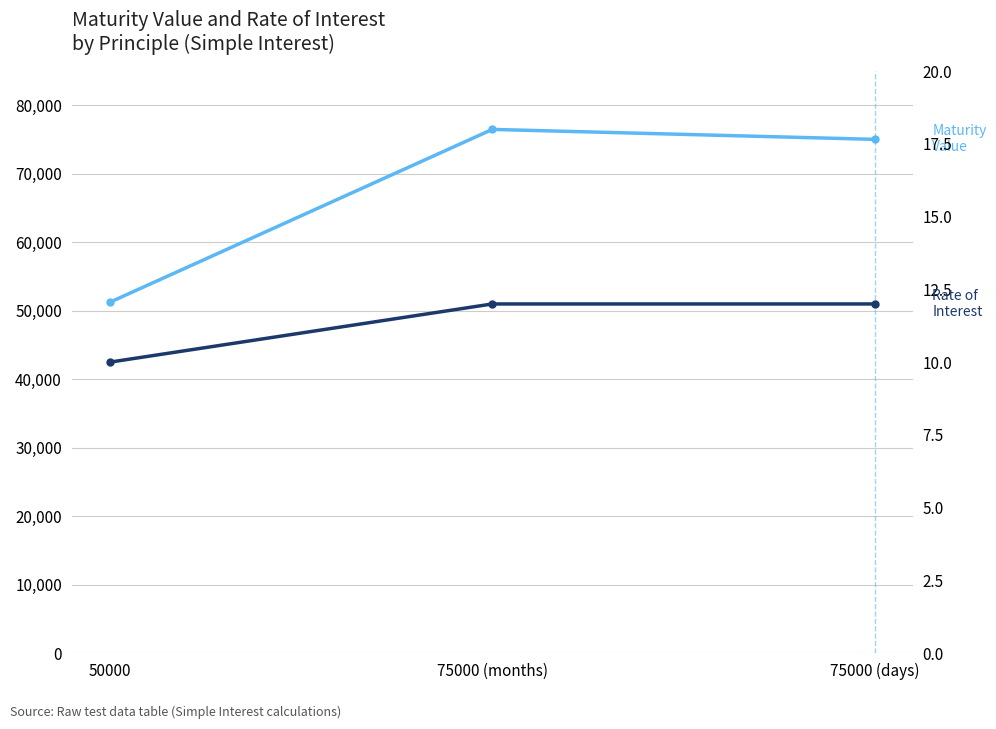

What is the sum of the Maturity Value values at 75000 (days) and 50000?

126295.3